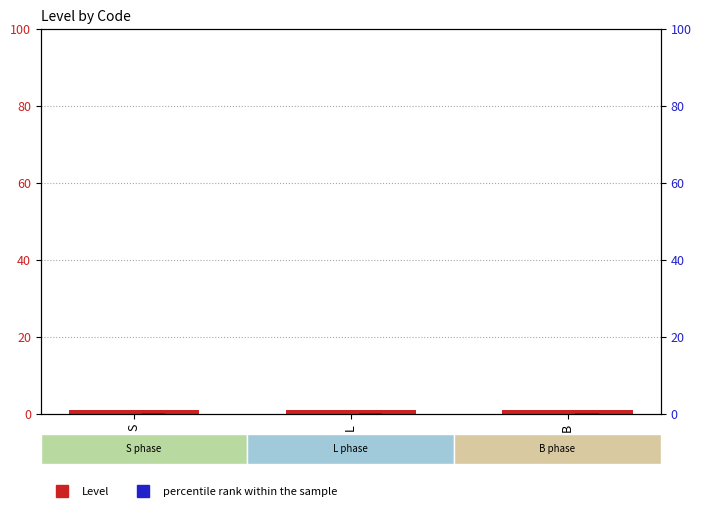

What is the greatest value displayed?

1.0